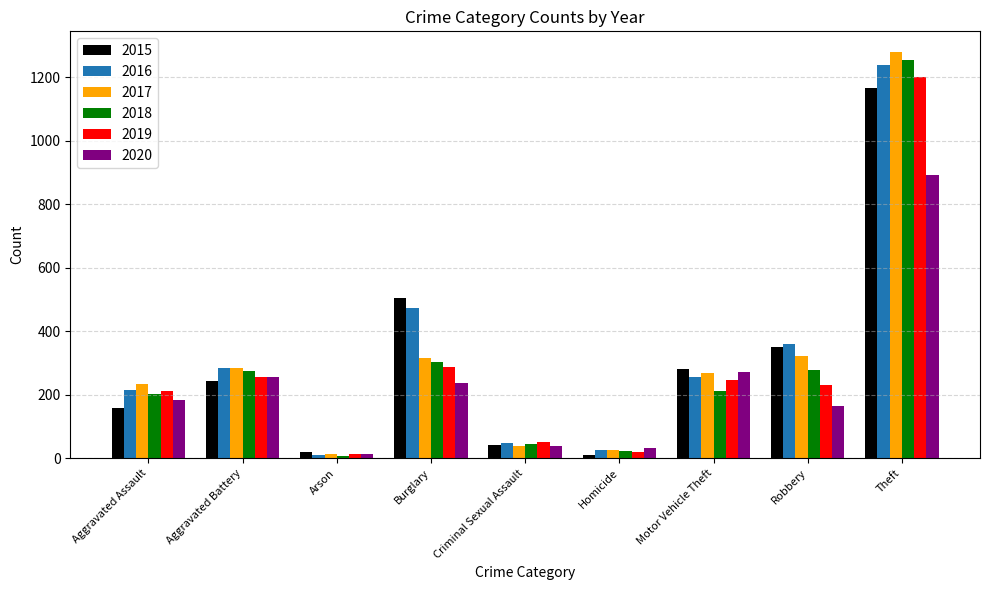

List the series in order of their peak value, highest first.

2017, 2018, 2016, 2019, 2015, 2020